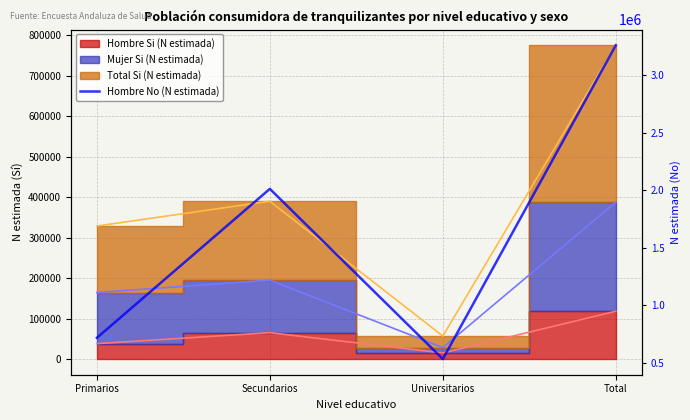

True or false: there are more than 0 points higher than both neighbors.

True